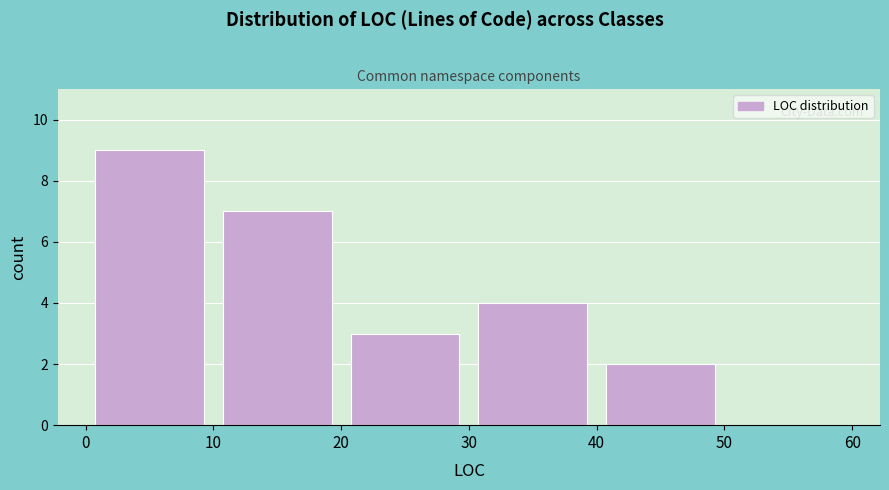

Which range on the x-axis has the tallest bar?

0 to 10